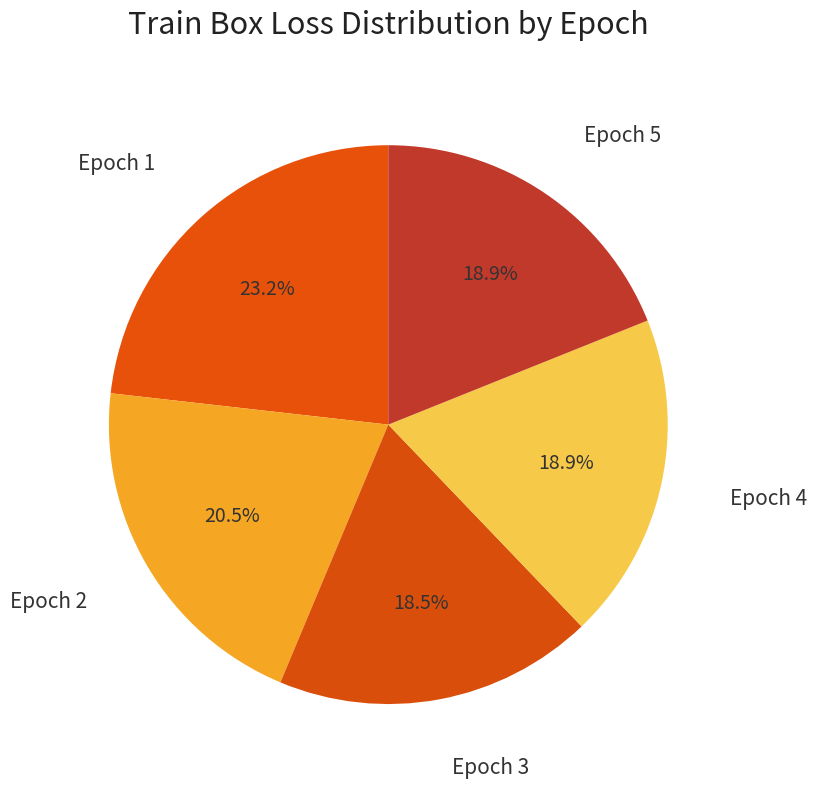

To the nearest percent, what is the average slice percentage?

20%